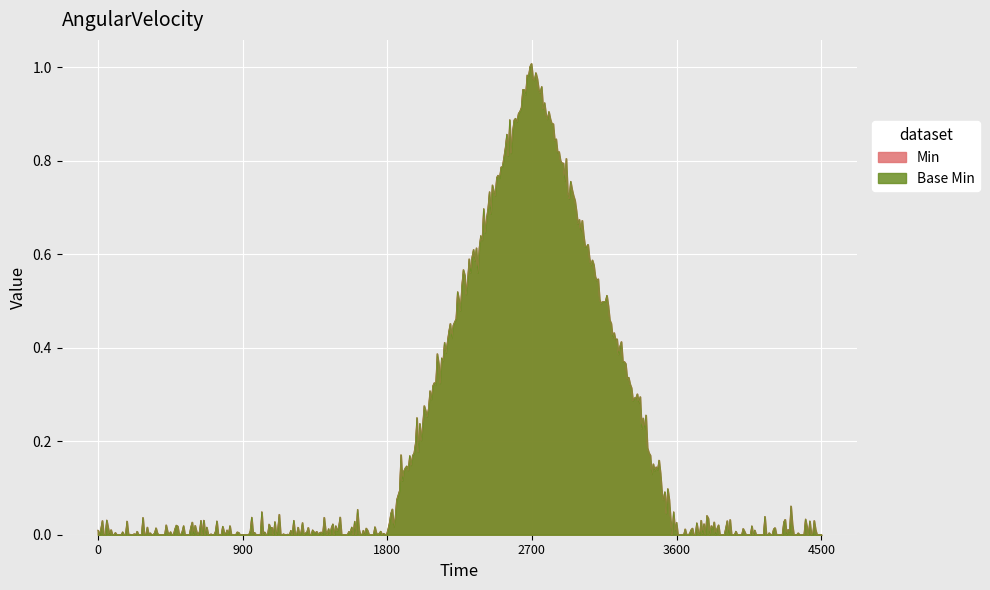

True or false: Base Min and Min intersect in this chart.

False